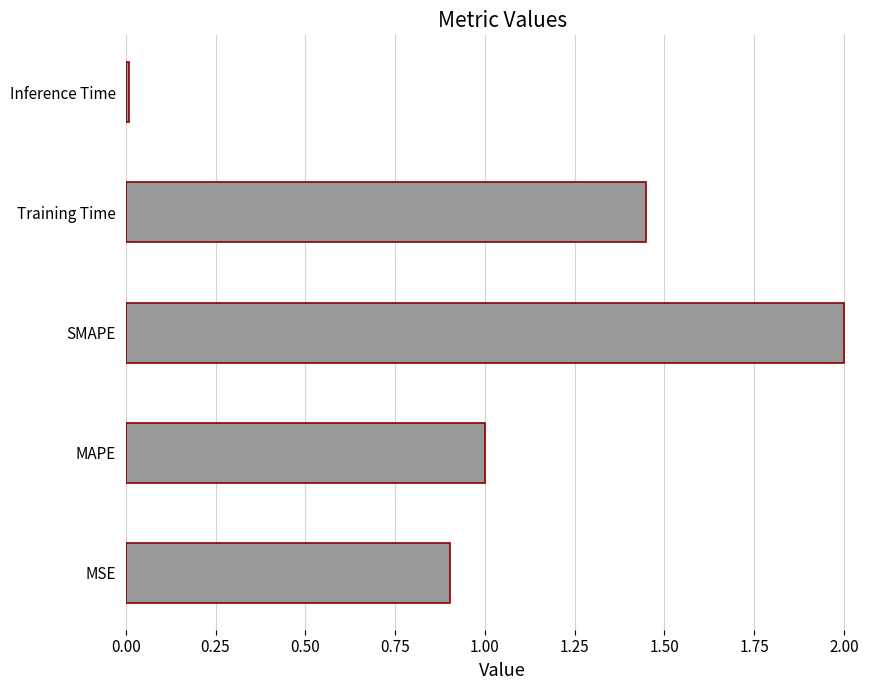

Rank the categories by value from lowest to highest.

Inference Time, MSE, MAPE, Training Time, SMAPE